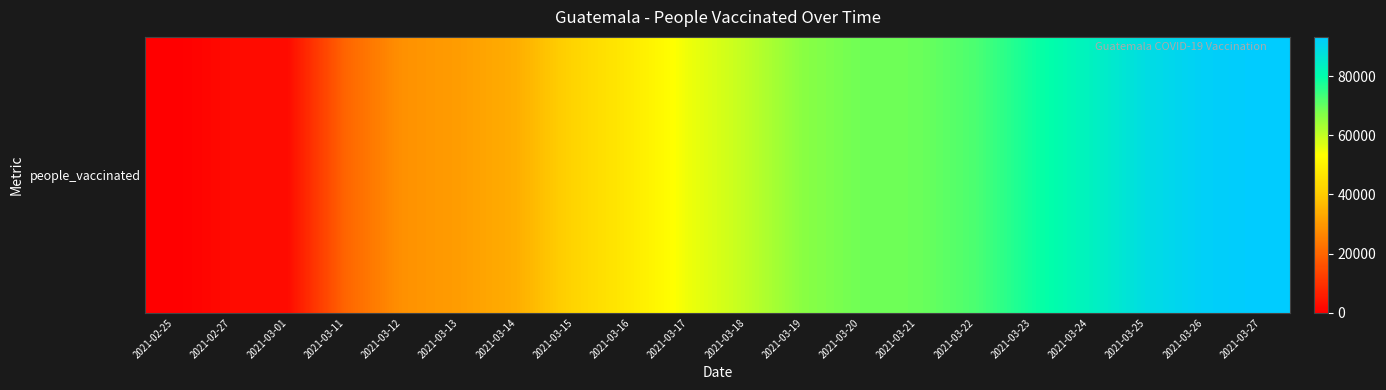

What is the approximate value at 2021-03-25, to the nearest 50?

88700